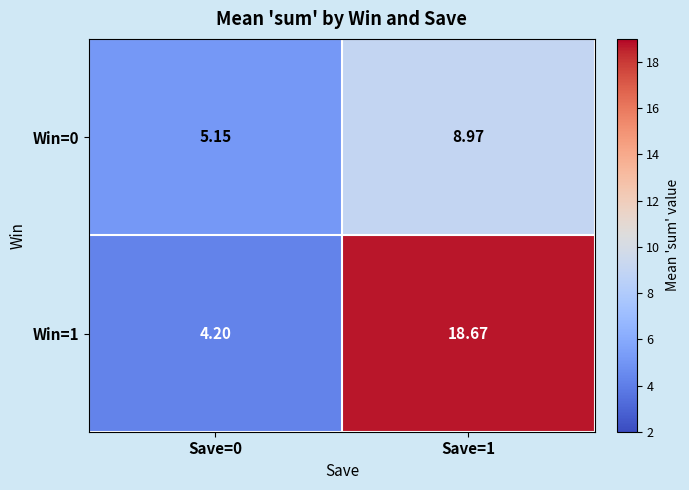

Rank the series by their average value, from highest to lowest.

Win=1, Win=0